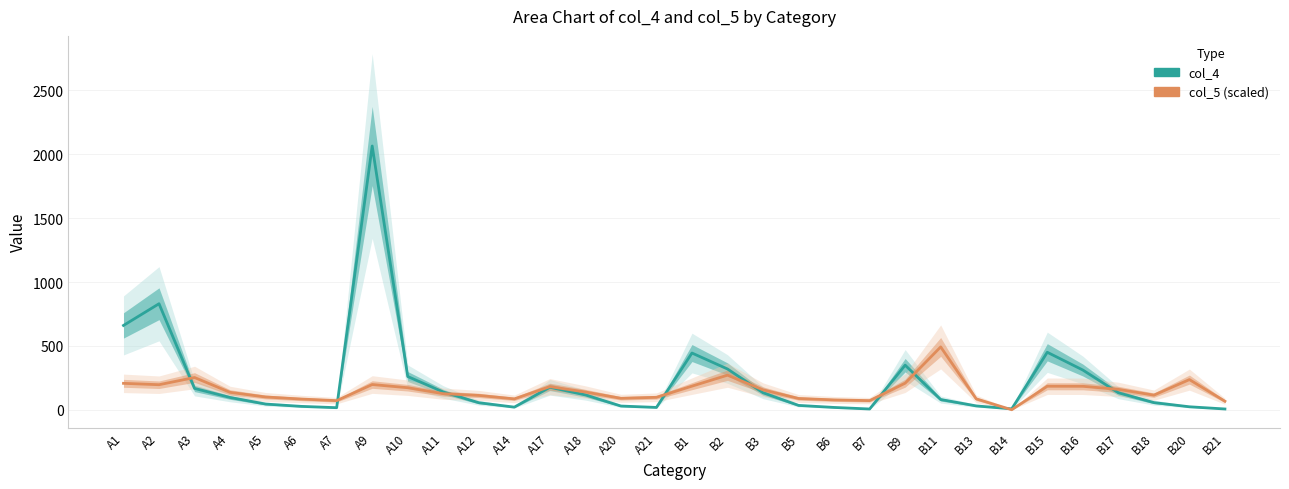

What are all the series names shown in the legend?

col_4, col_5 (scaled)